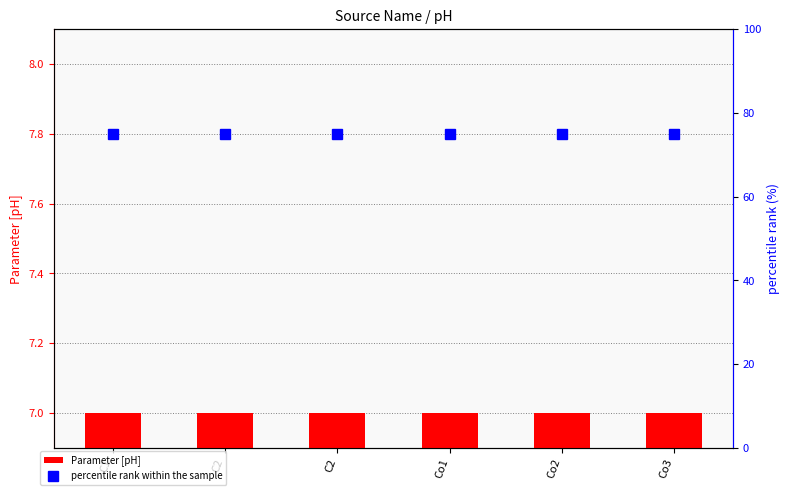

Reading left to right, what are all the values shown in this chart?

Parameter [pH]: 7	7	7	7	7	7
percentile rank within the sample: 75	75	75	75	75	75